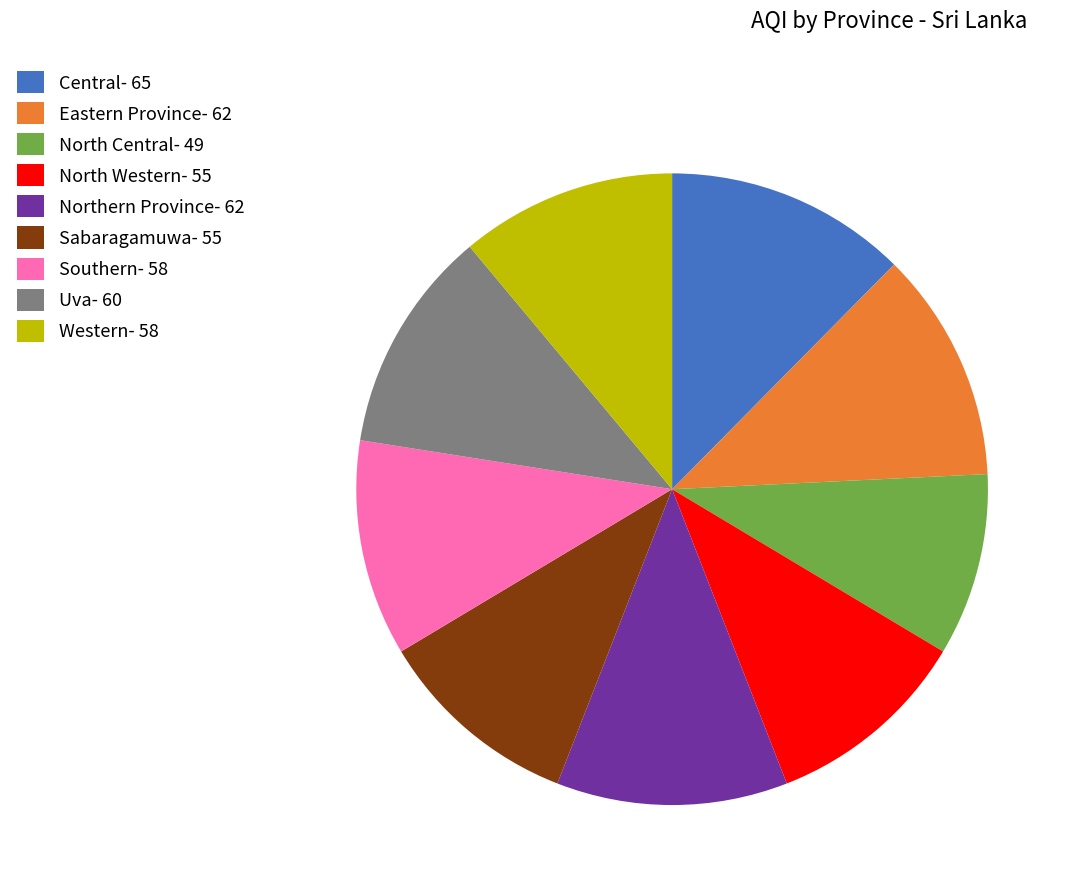

Combined, do Uva- 60 and Northern Province- 62 account for over 50%?

No